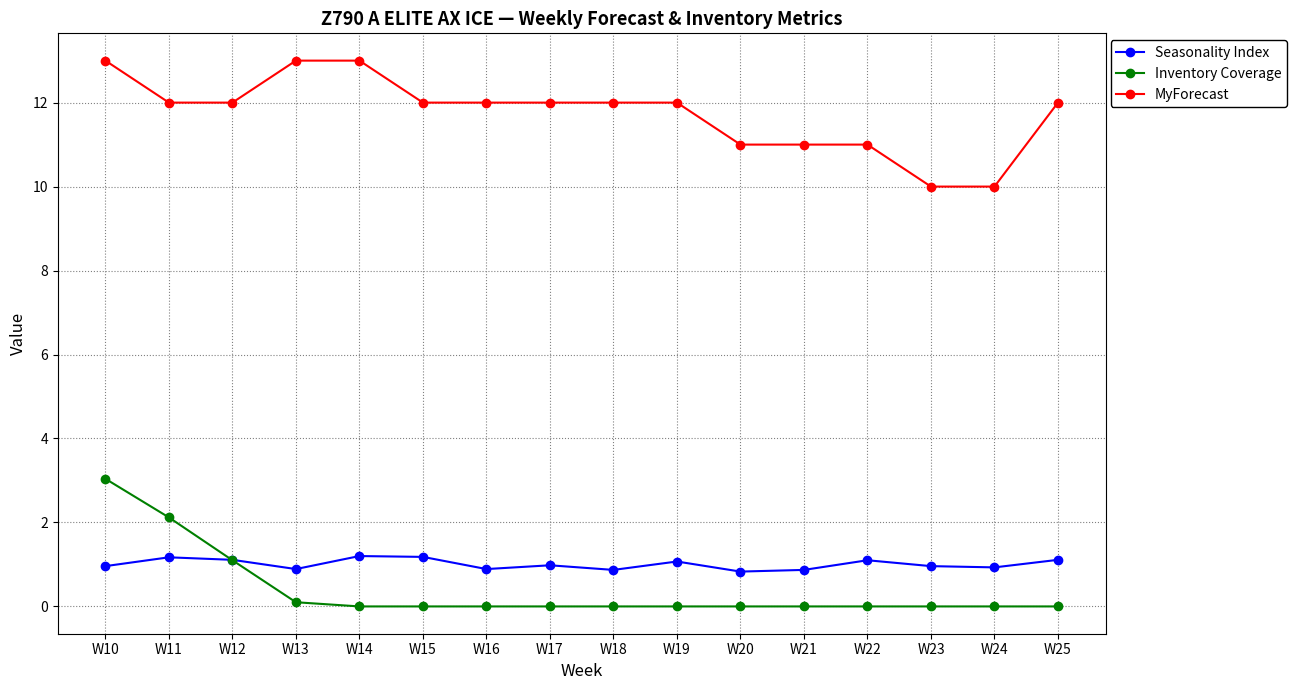

What is the spread (max minus min) of values at W10?

12.0